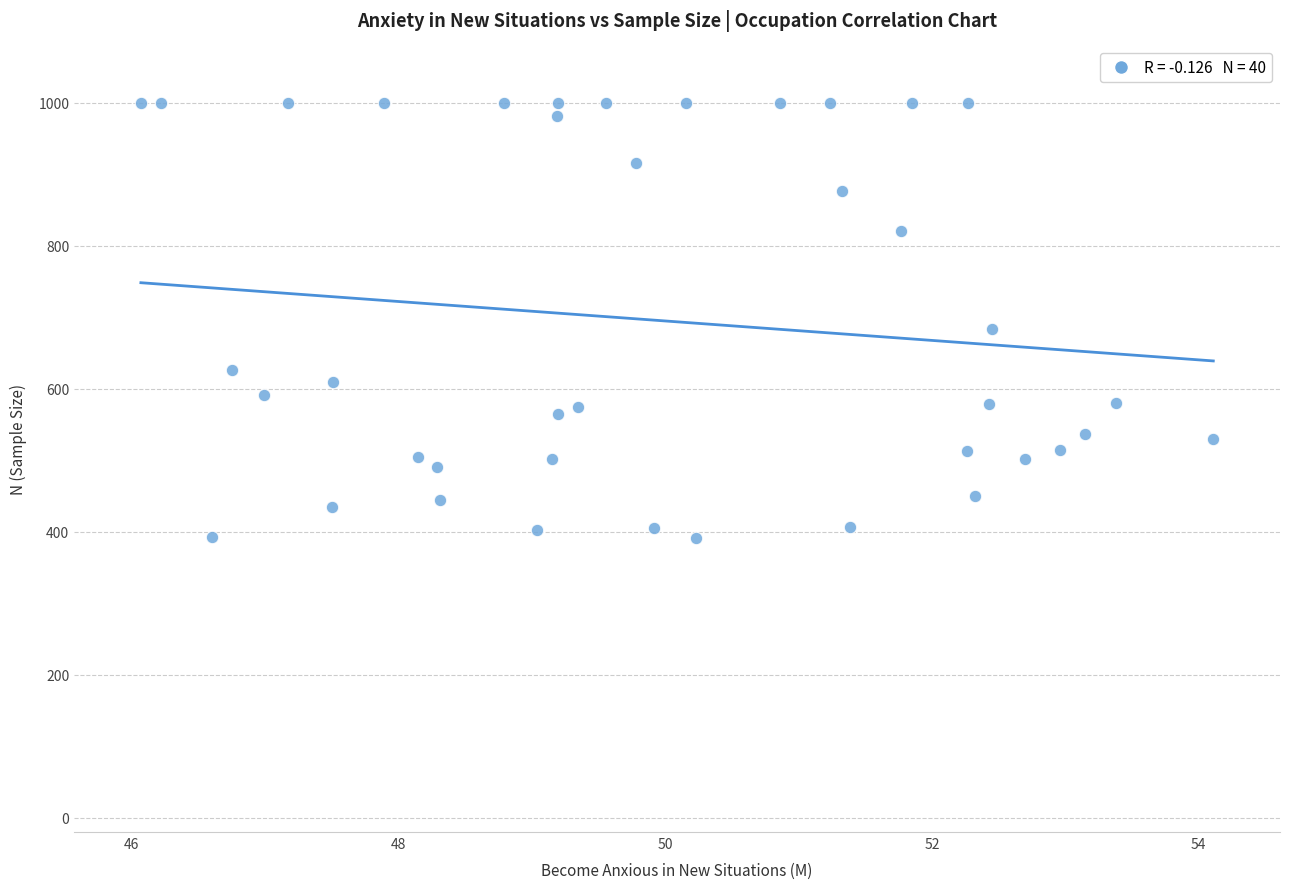

What is the range of Y values (max minus min)?

609